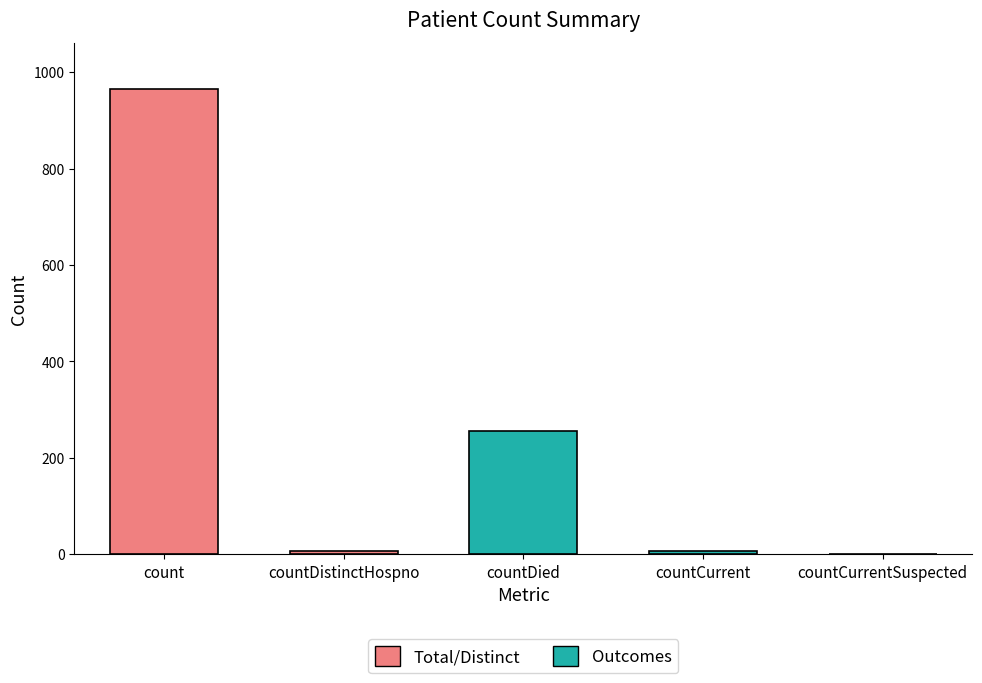

Count the number of categories in the chart.

5